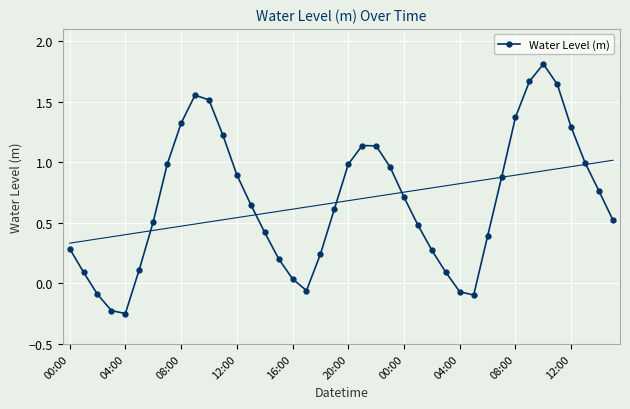

Reading right to left, transcribe all the data shown in this chart.

0.5	0.8	1.0	1.3	1.6	1.8	1.7	1.4	0.9	0.4	-0.1	-0.1	0.1	0.3	0.5	0.7	1.0	1.1	1.1	1.0	0.6	0.2	-0.1	0.0	0.2	0.4	0.7	0.9	1.2	1.5	1.6	1.3	1.0	0.5	0.1	-0.2	-0.2	-0.1	0.1	0.3